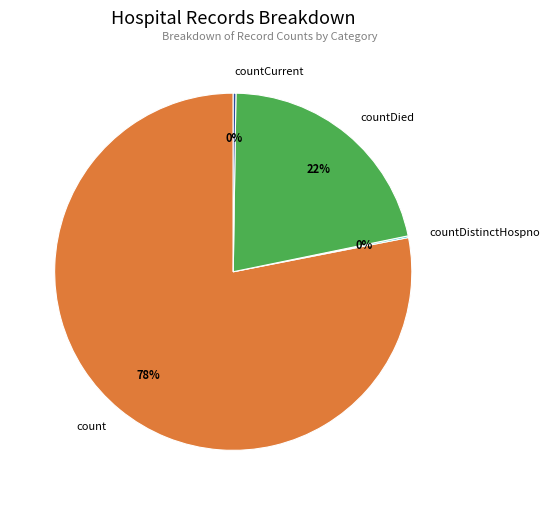

True or false: count accounts for 78% of the total.

True